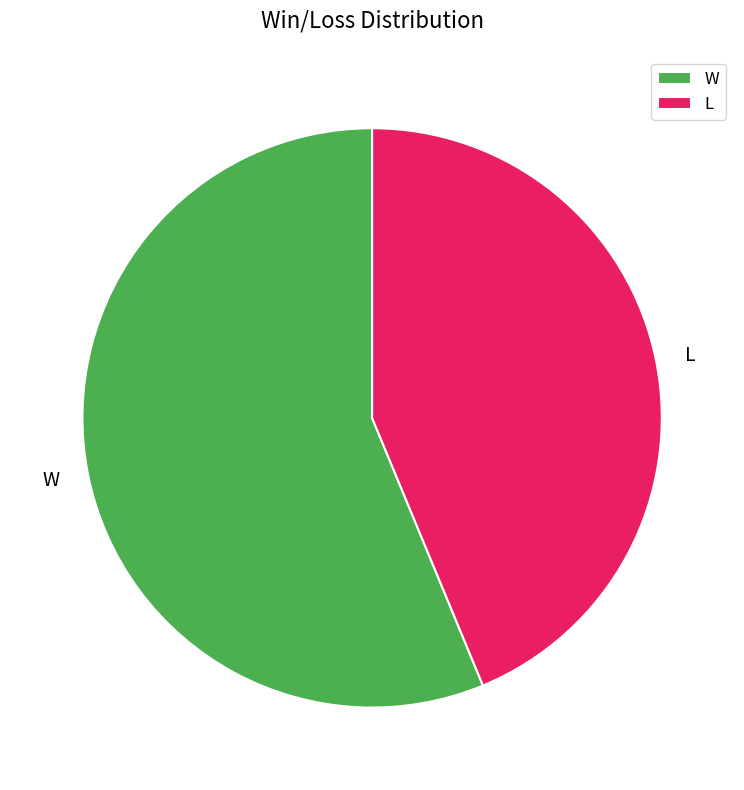

Count the number of slices in the pie.

2